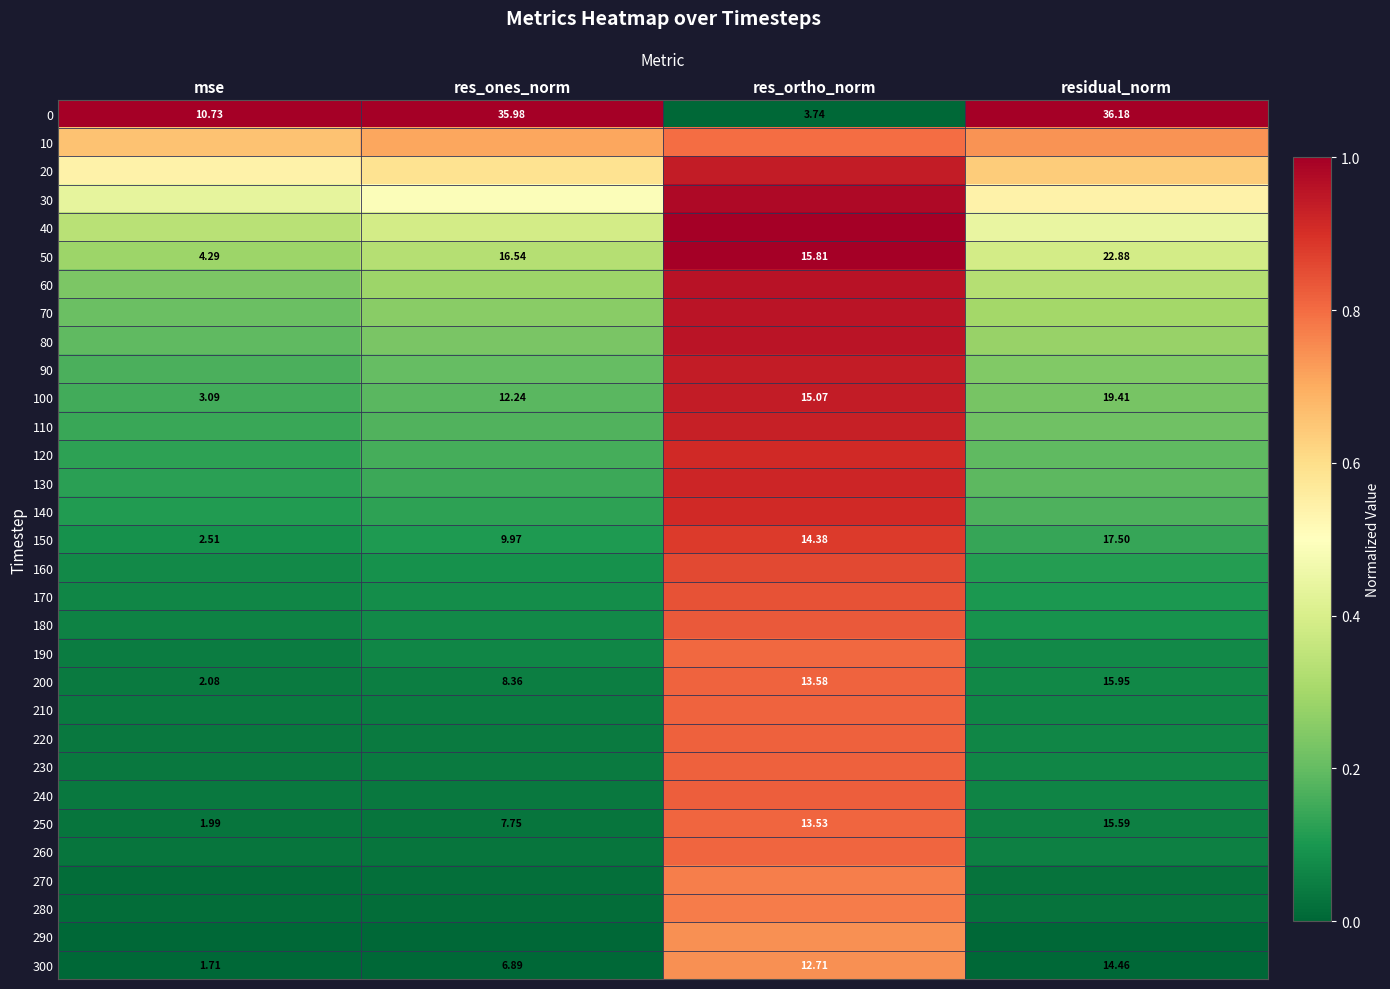

Rank the categories by 300 value from lowest to highest.

mse, res_ones_norm, res_ortho_norm, residual_norm